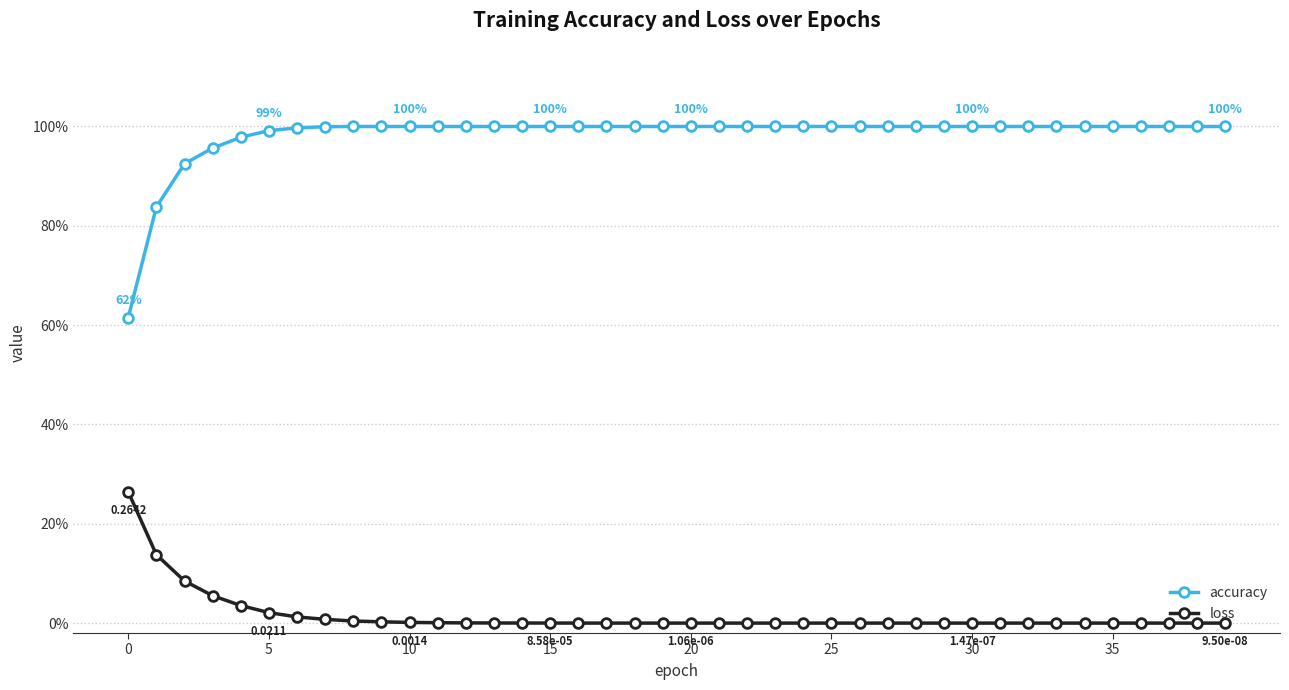

Does the chart have visible grid lines?

Yes